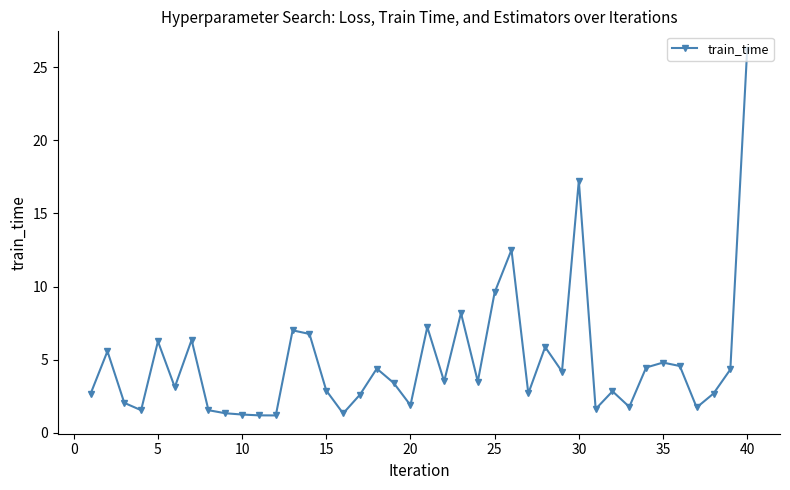

What is the minimum value shown in the chart?

1.2